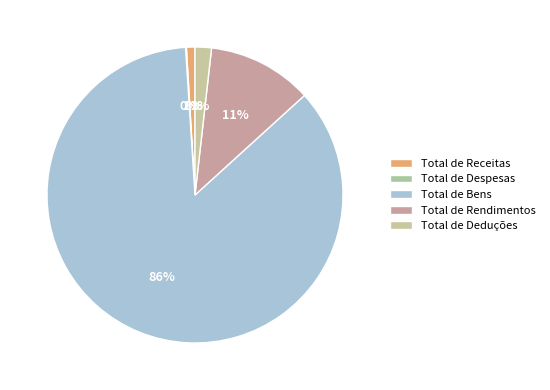

How many slices are in this pie chart?

5